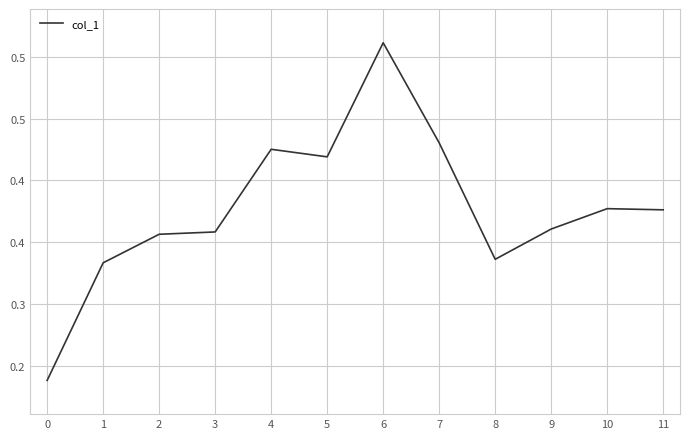

Rank the categories by value from lowest to highest.

0, 1, 8, 2, 3, 9, 11, 10, 5, 4, 7, 6